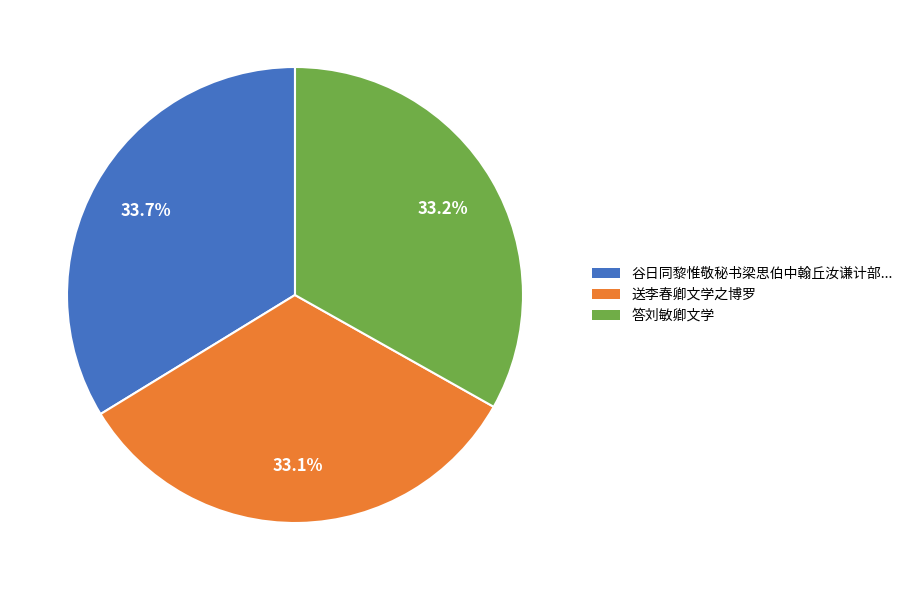

Is there any slice that represents more than half of the pie?

No